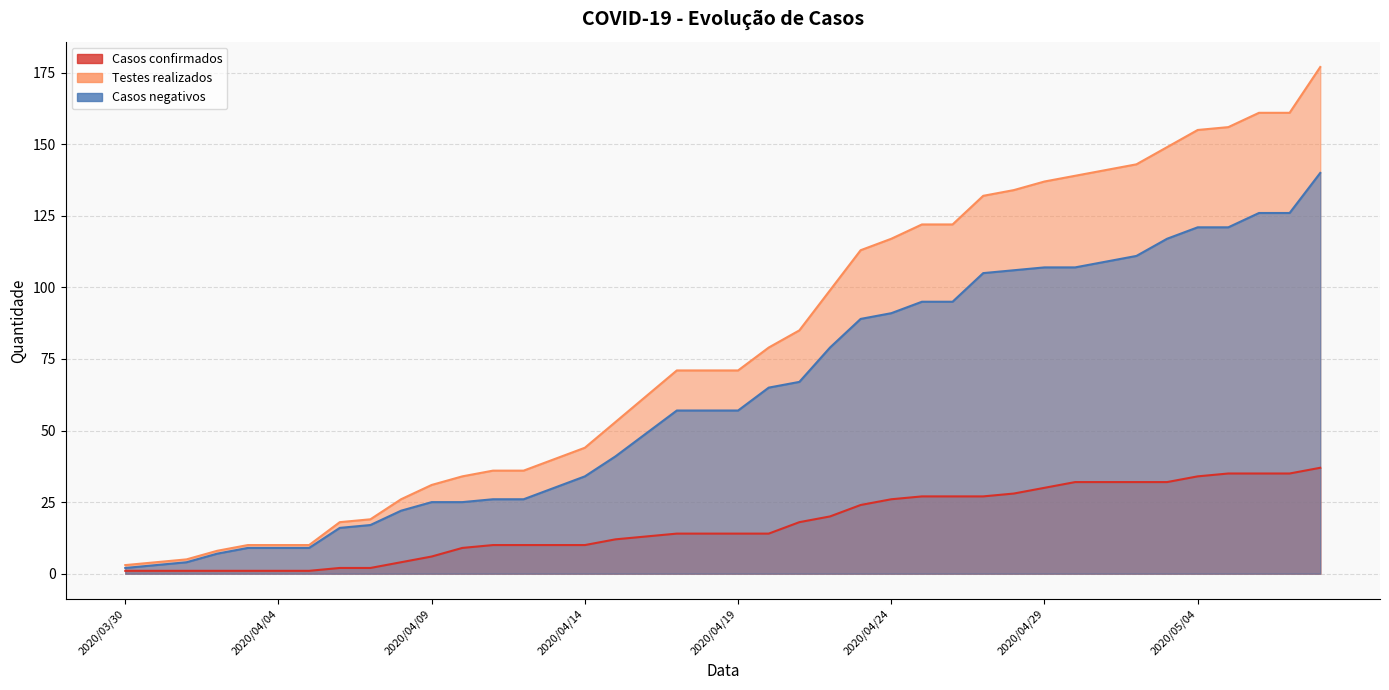

At which label is Casos confirmados closest to 19?

2020/04/21